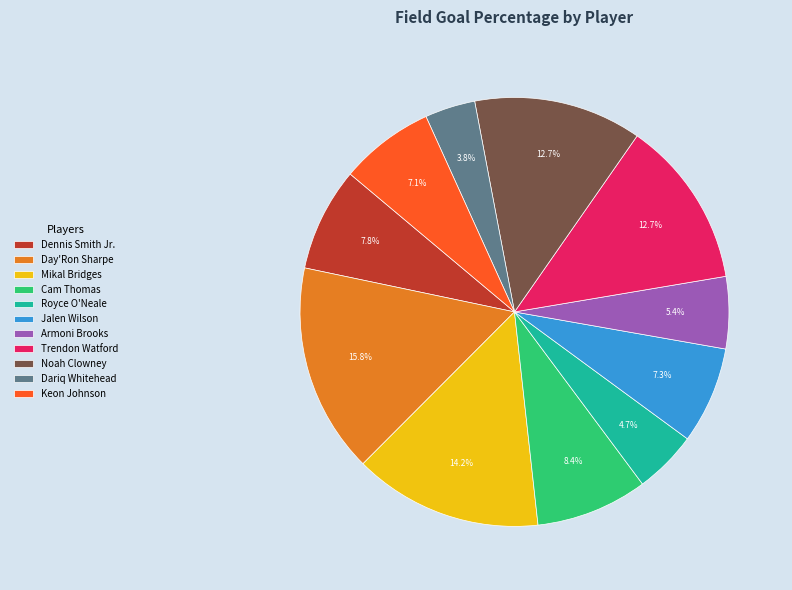

The Noah Clowney slice represents 2% of the pie. True or false?

False